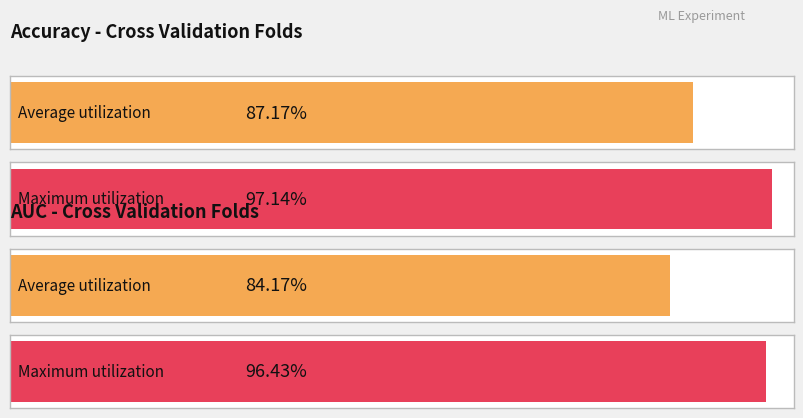

Does the chart contain stacked bars?

No